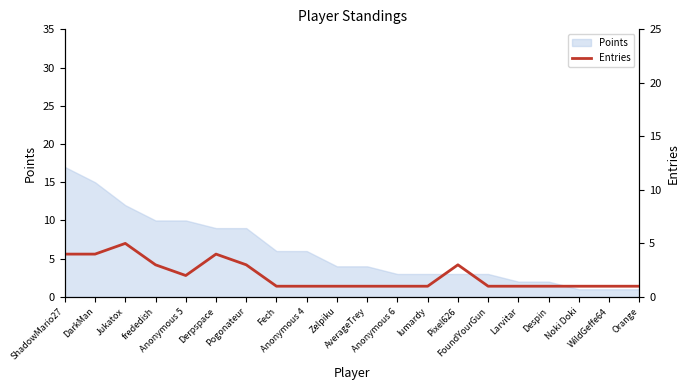

What value does the data have at Orange?

1